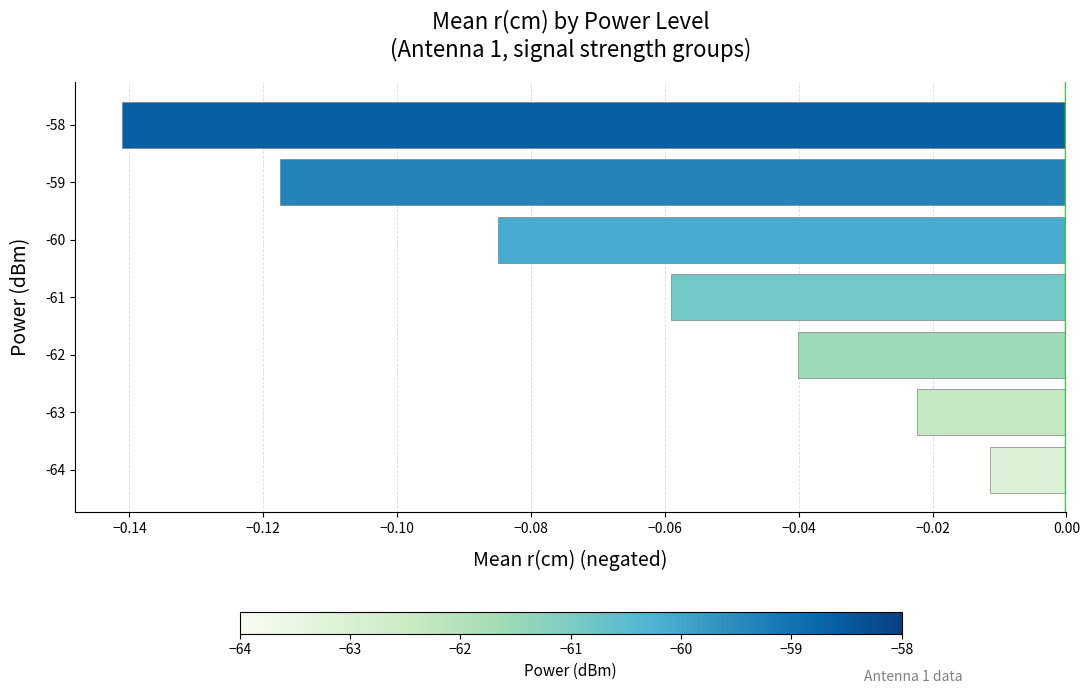

The chart shows a value of -0.2 at -58. True or false?

False